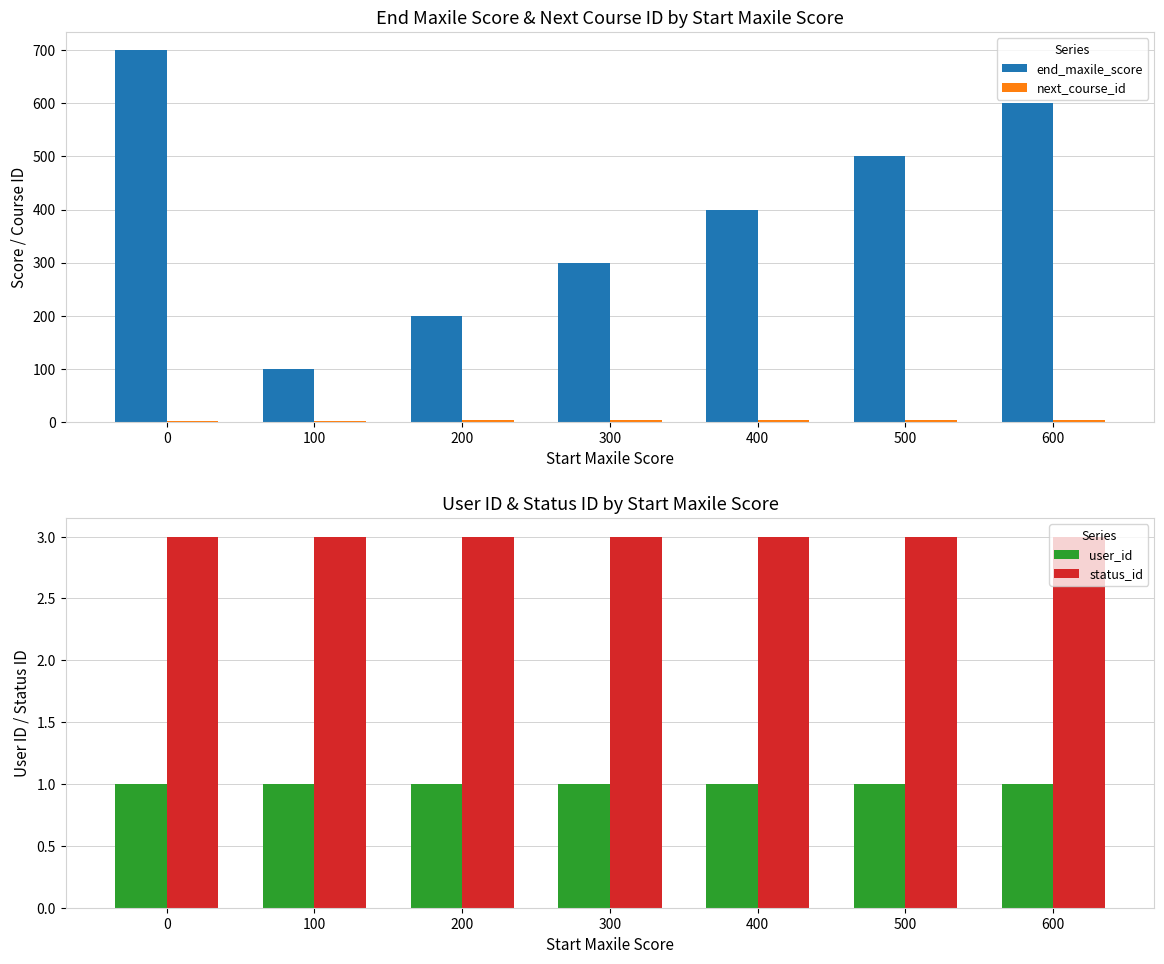

Reading left to right, what are all the values shown in this chart?

end_maxile_score: 700	100	200	300	400	500	600
next_course_id: 2	2	3	3	3	3	3
user_id: 1	1	1	1	1	1	1
status_id: 3	3	3	3	3	3	3